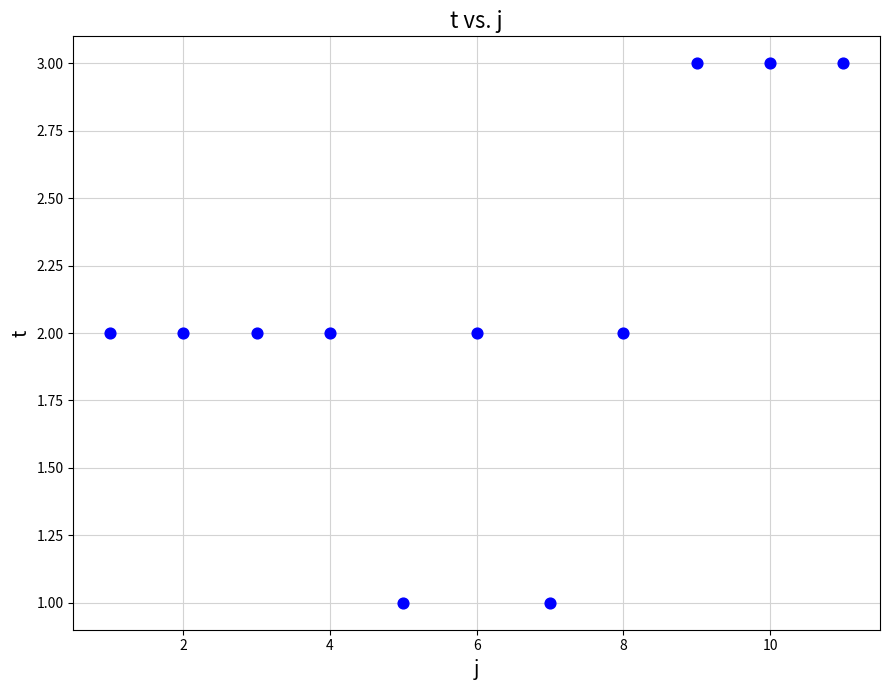

List the coordinates of all points as (X, Y) pairs, reading left to right.

(1, 2)  (2, 2)  (3, 2)  (4, 2)  (5, 1)  (6, 2)  (7, 1)  (8, 2)  (9, 3)  (10, 3)  (11, 3)